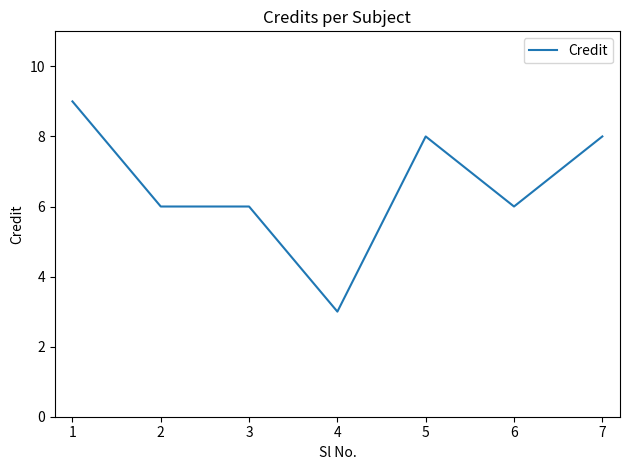

Which label corresponds to the smallest value in the chart?

4